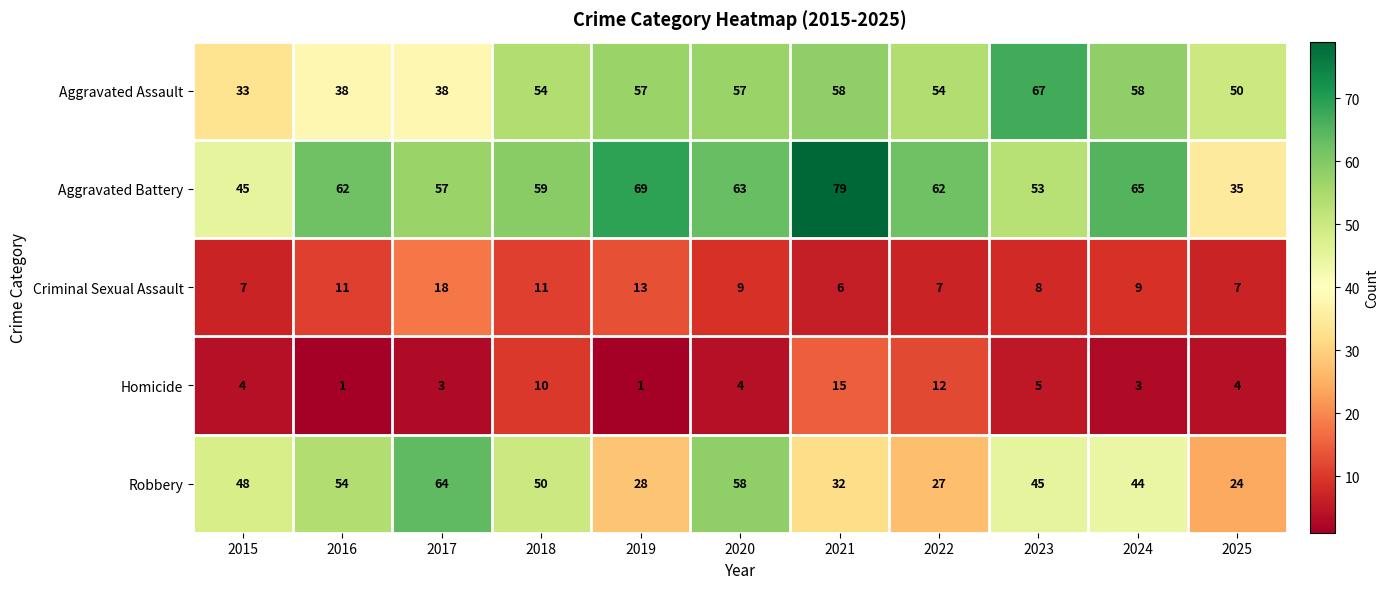

Which series has the largest total across all categories?

Aggravated Battery